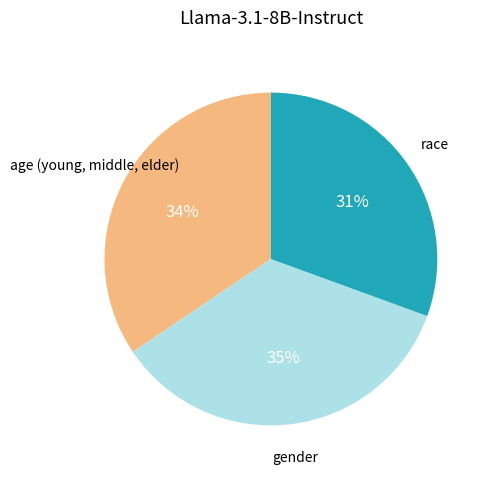

To the nearest percent, what is the combined percentage of gender and age (young, middle, elder)?

69%